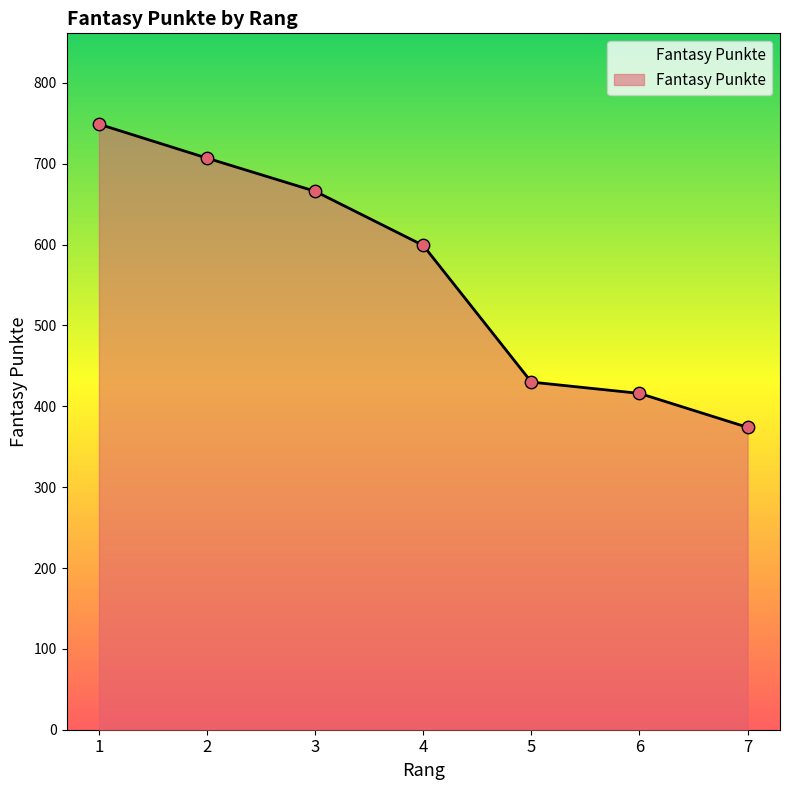

What is the change in value from 1 to 2?

-42